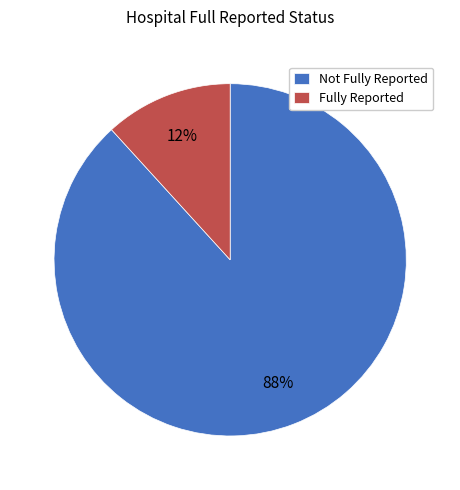

To the nearest percent, what is the difference between the largest and smallest slice percentages?

76%